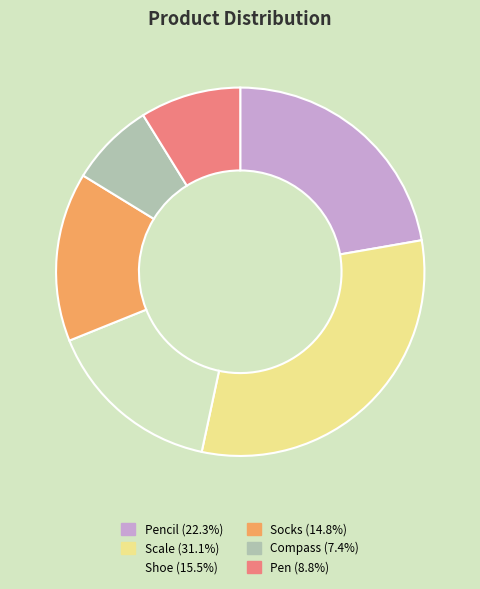

Is there a majority slice in this chart?

No